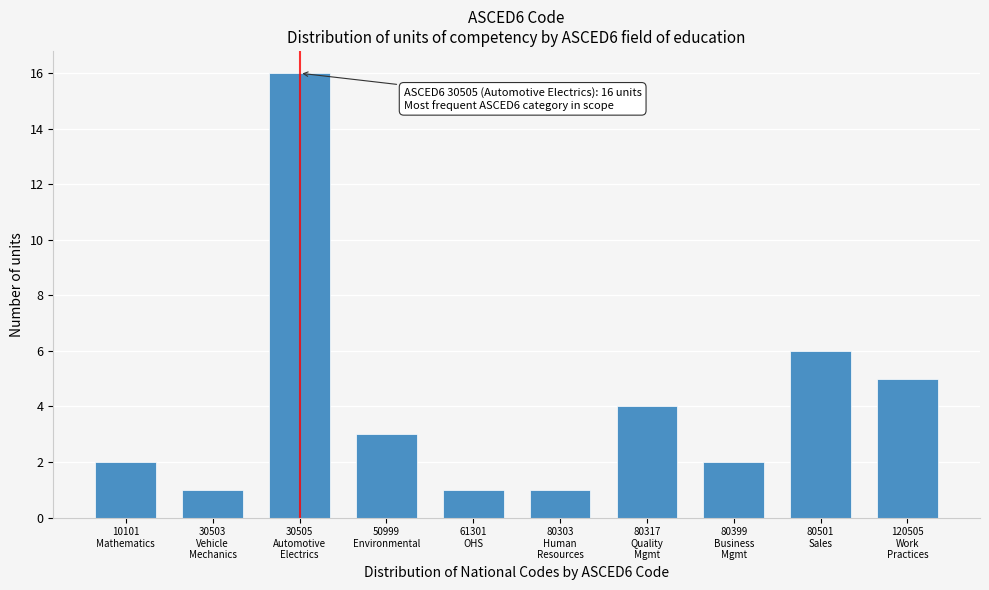

Reading left to right, list all the values displayed in this chart.

2	1	16	3	1	1	4	2	6	5